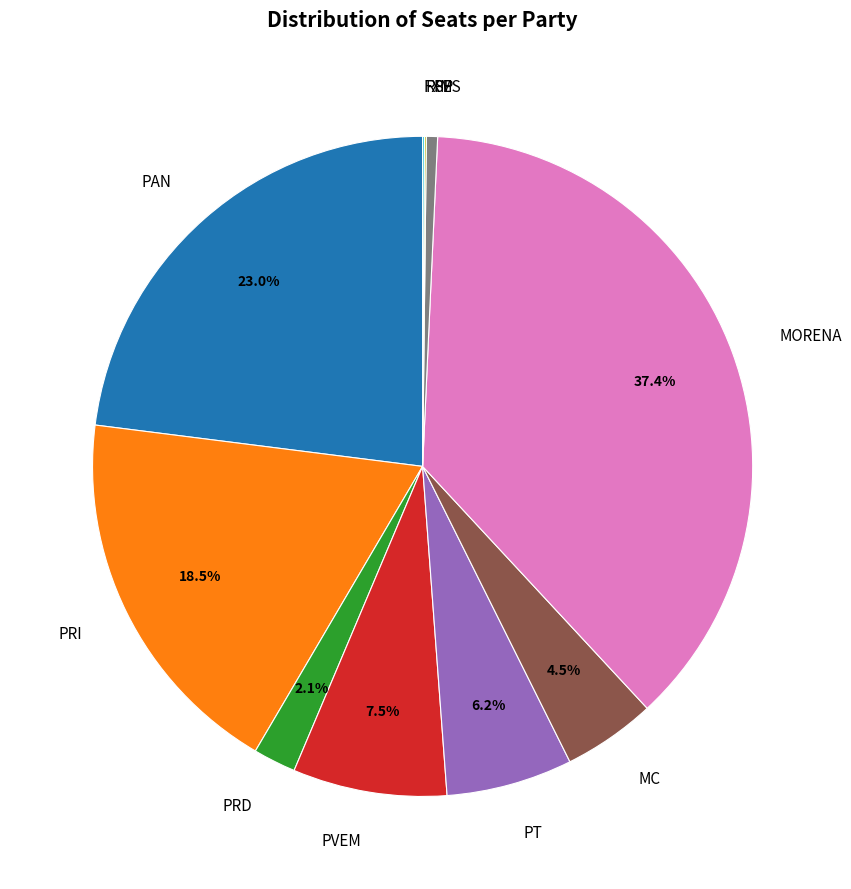

What is the largest slice in the pie chart?

MORENA